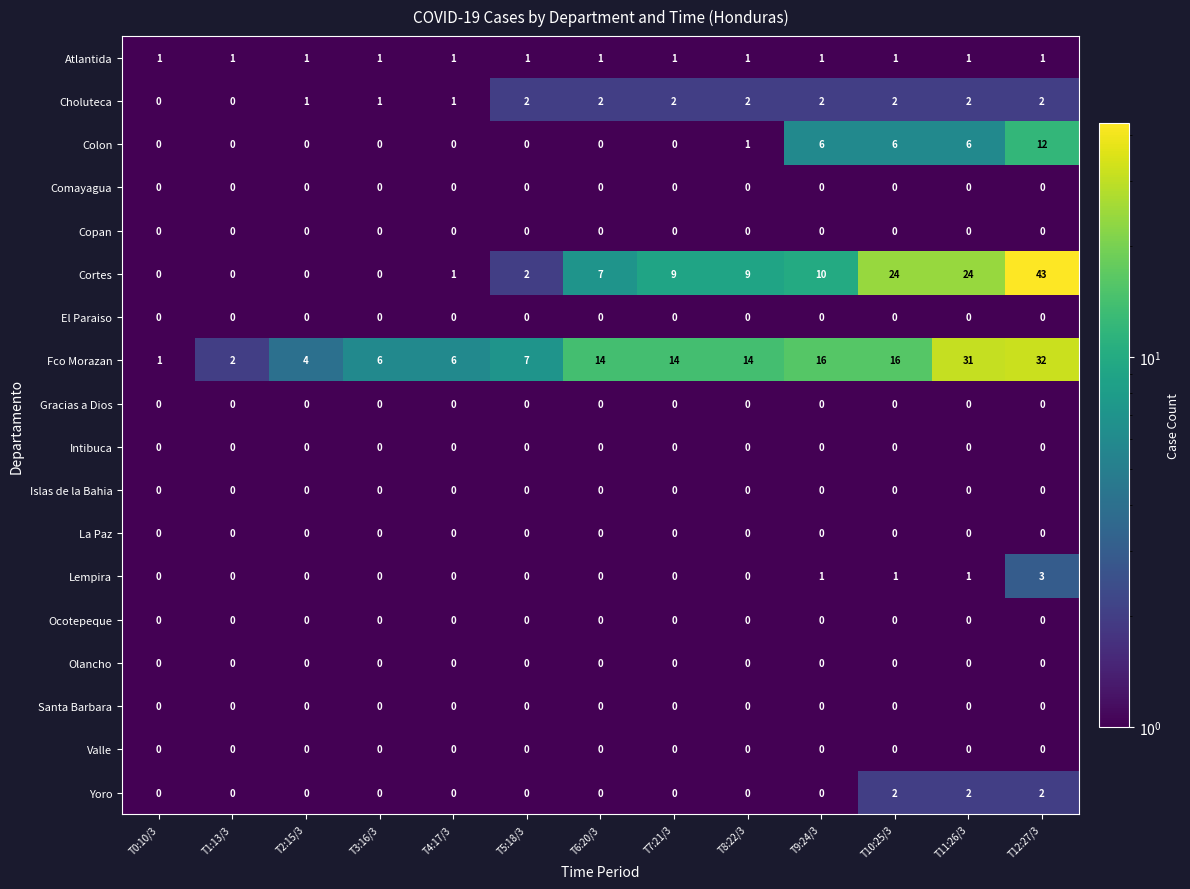

What is the spread (max minus min) of values at T2:15/3?

4